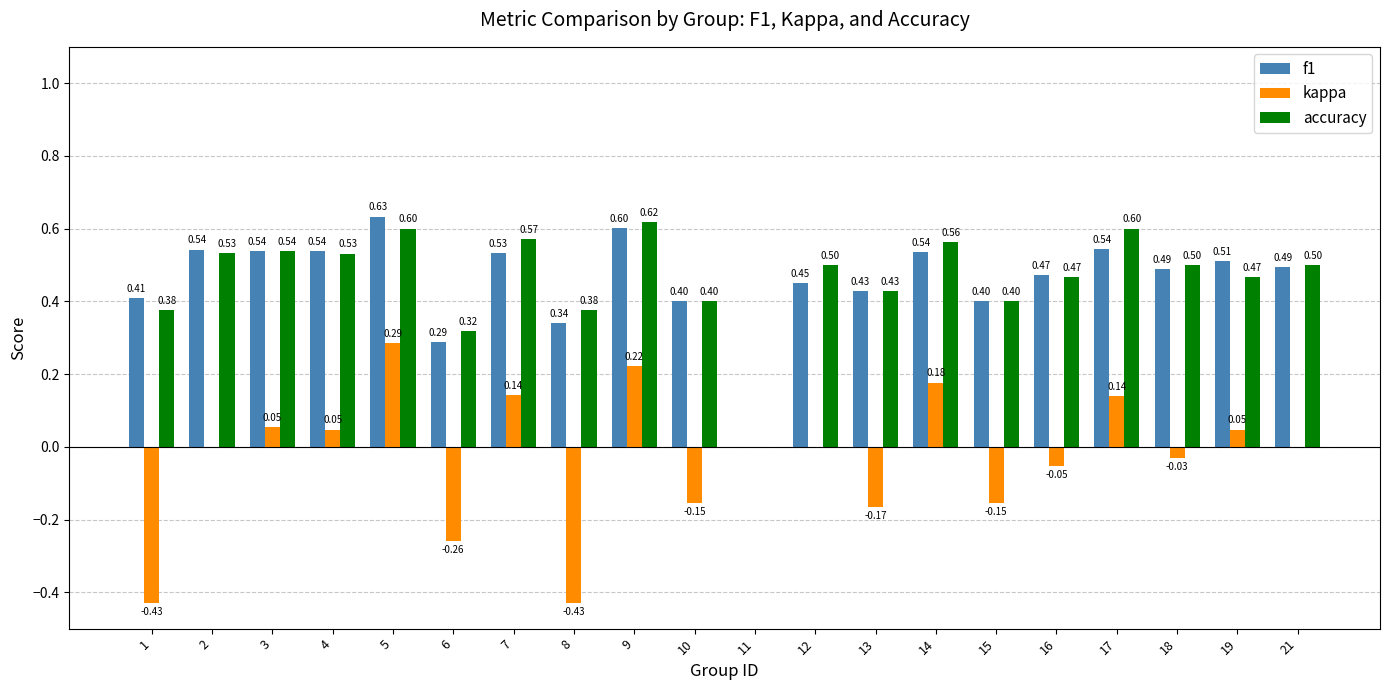

Between 4 and 13, which series saw the biggest shift?

kappa